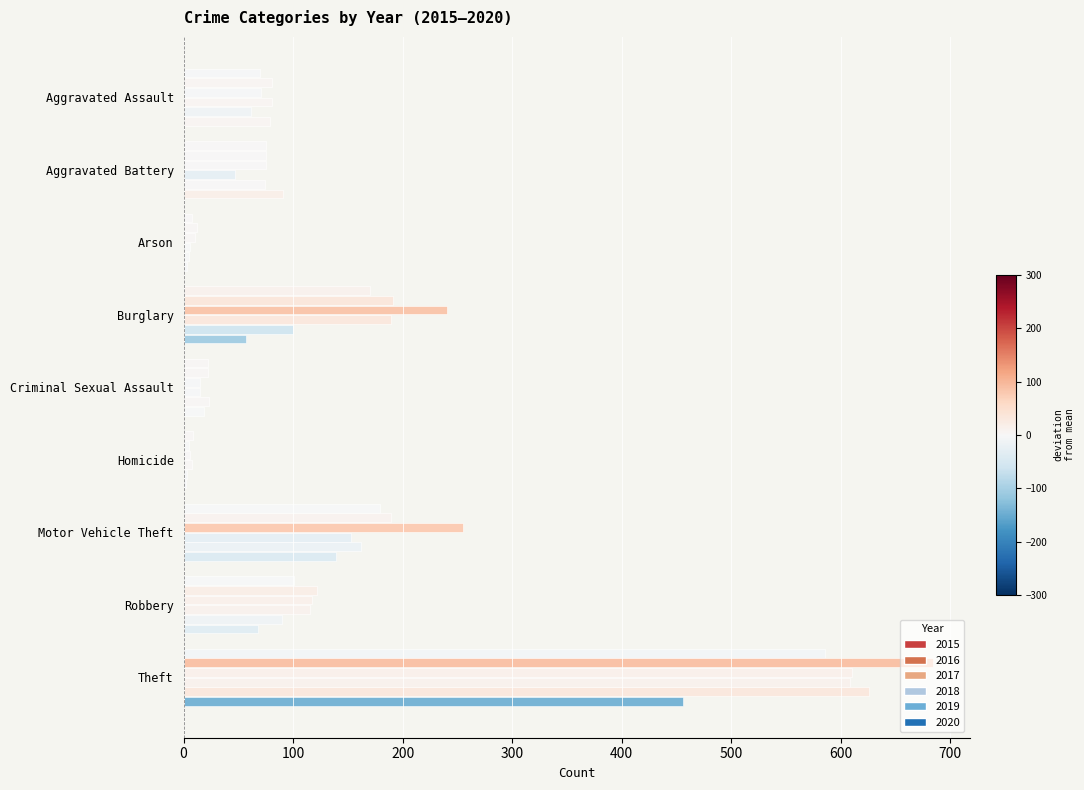

At which label is 2016 closest to 344?

Burglary